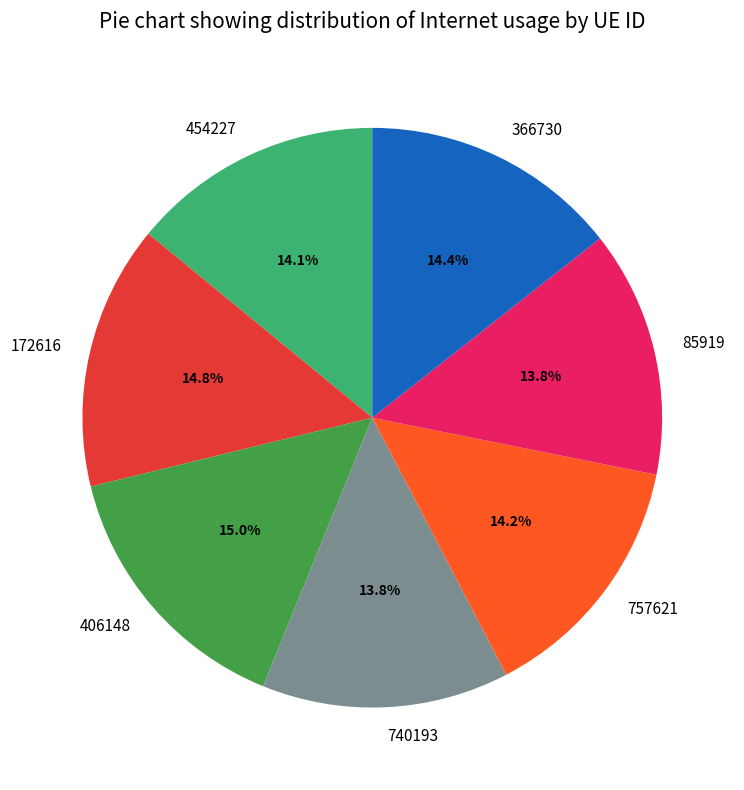

To the nearest percent, what is the difference between the largest and smallest slice percentages?

1%